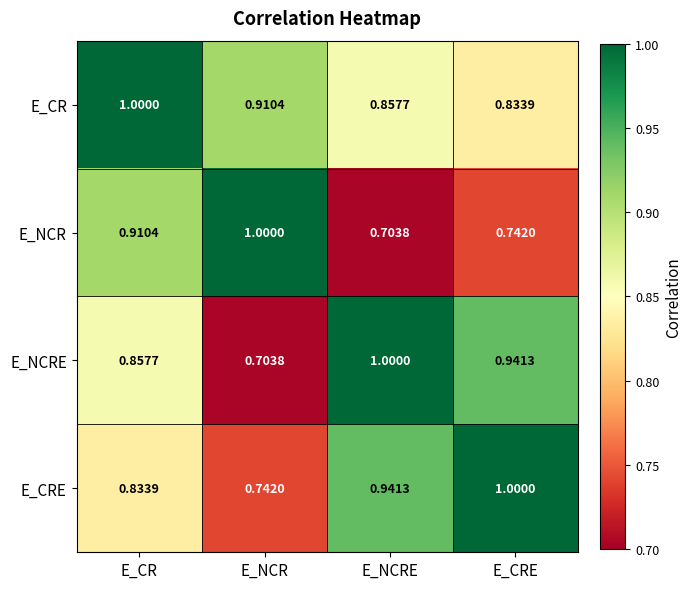

At which category is the sum across all series the highest?

E_CR